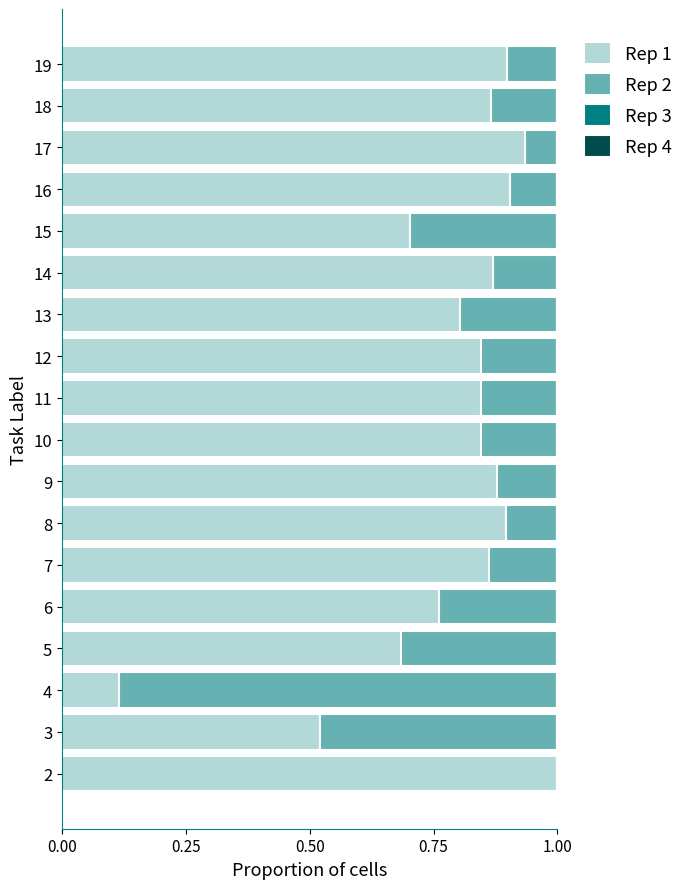

What is the total value across all series at 7?

1.0